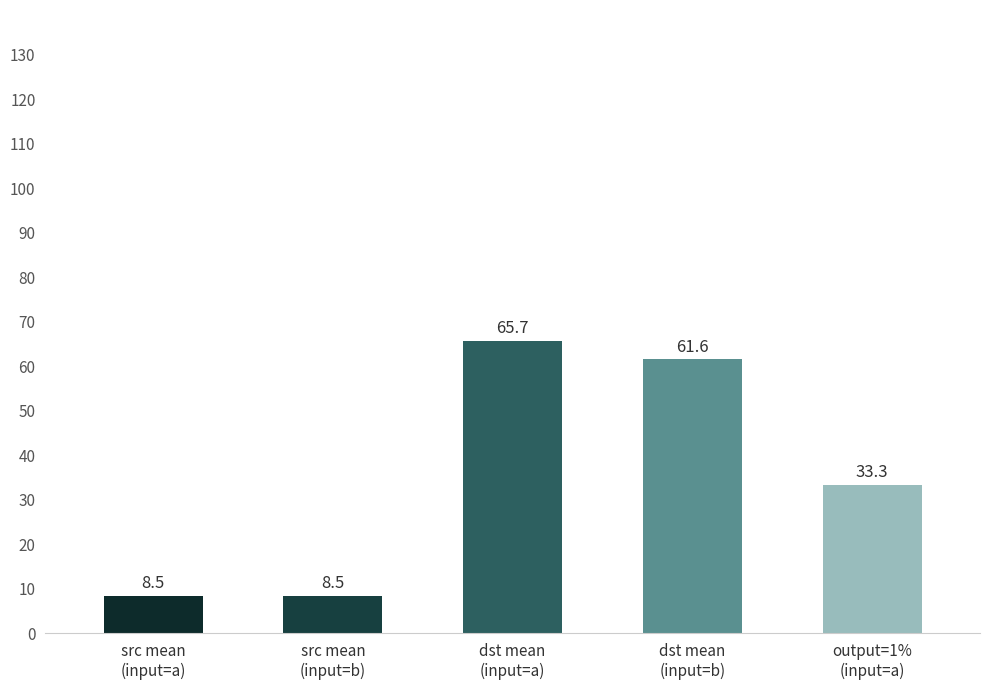

Count the number of data series in this chart.

1